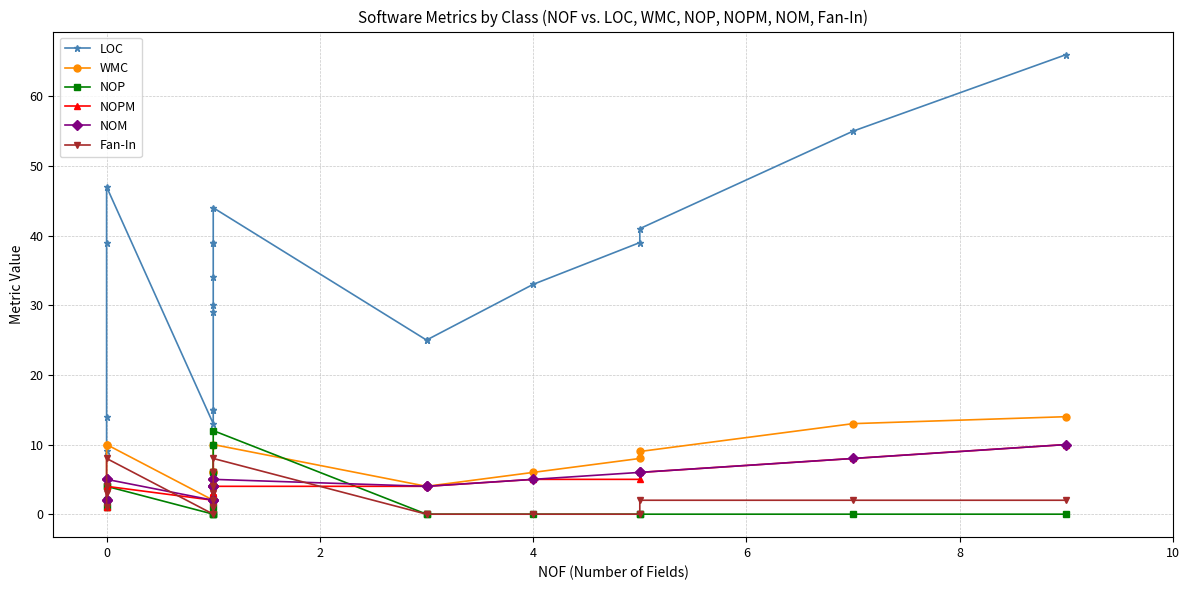

Reading left to right, transcribe all the data shown in this chart.

LOC: 9	14	39	47	13	15	15	29	30	34	39	39	44	25	25	33	39	41	55	66
WMC: 2	2	10	10	2	2	2	4	4	5	6	6	10	4	4	6	8	9	13	14
NOP: 1	2	4	4	0	0	0	1	2	4	6	10	12	0	0	0	0	0	0	0
NOPM: 1	1	4	4	2	2	2	3	3	3	3	3	4	4	4	5	5	6	8	10
NOM: 2	2	5	5	2	2	2	4	4	4	4	5	5	4	4	5	6	6	8	10
Fan-In: 1	3	4	8	0	1	1	2	3	4	6	6	8	0	0	0	0	2	2	2